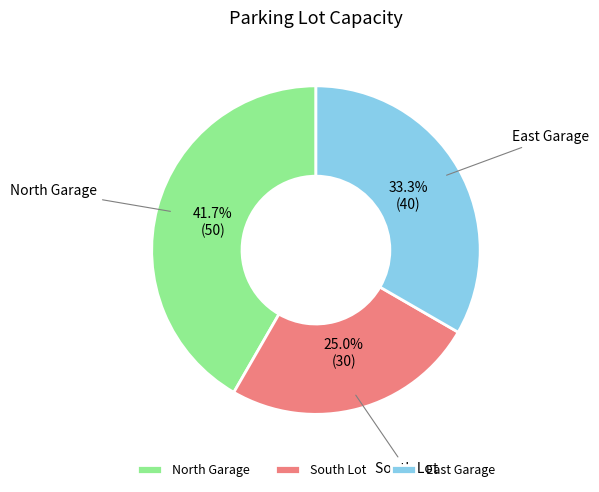

What is the ratio of the value at South Lot to the value at North Garage?

0.6